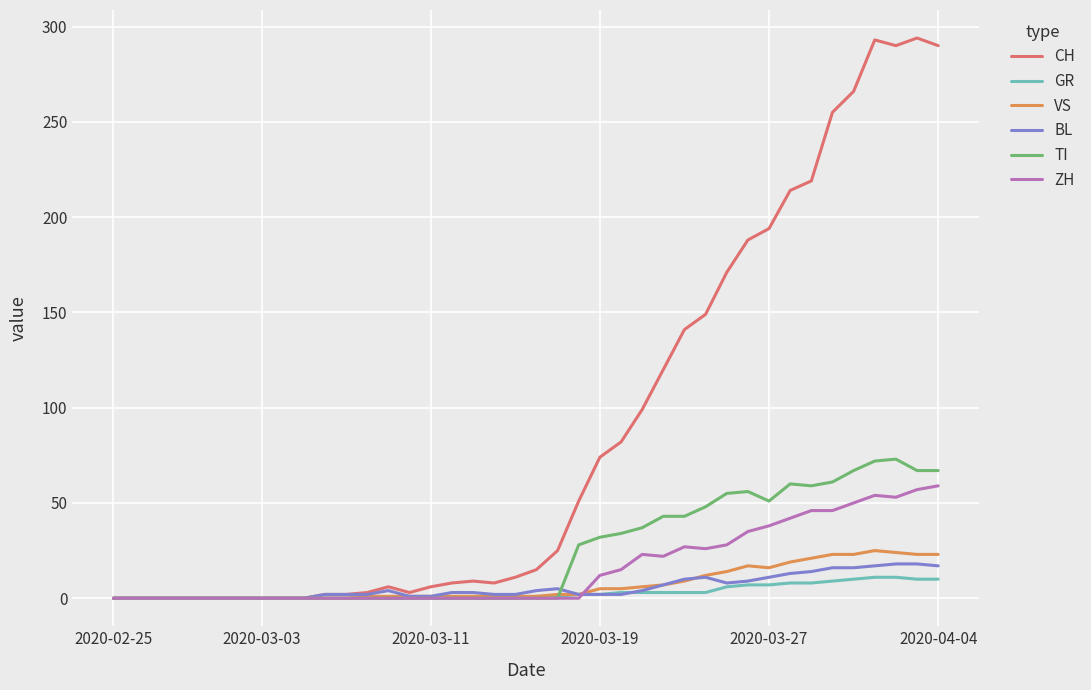

Which series has the largest range (max minus min)?

CH